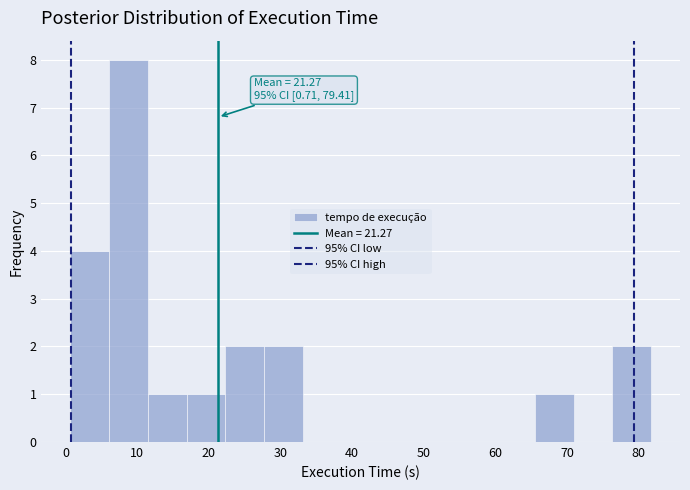

Over which range of the x-axis is the bar tallest?

6 to 11